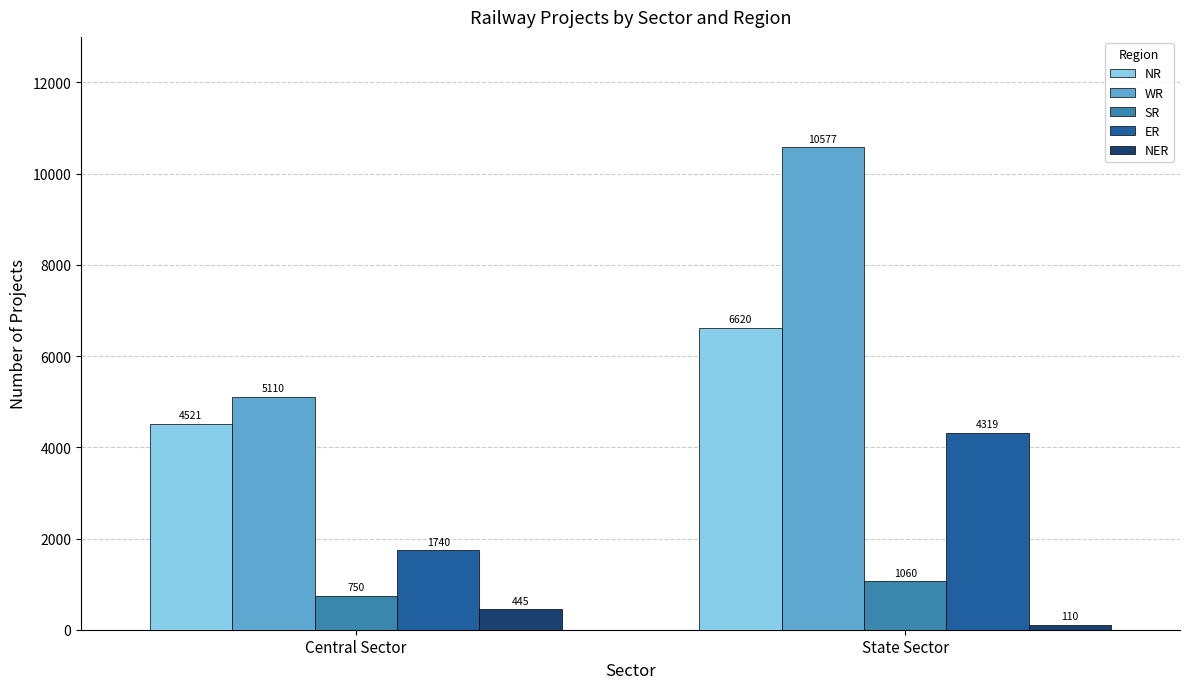

The value of WR at State Sector is 18725. True or false?

False